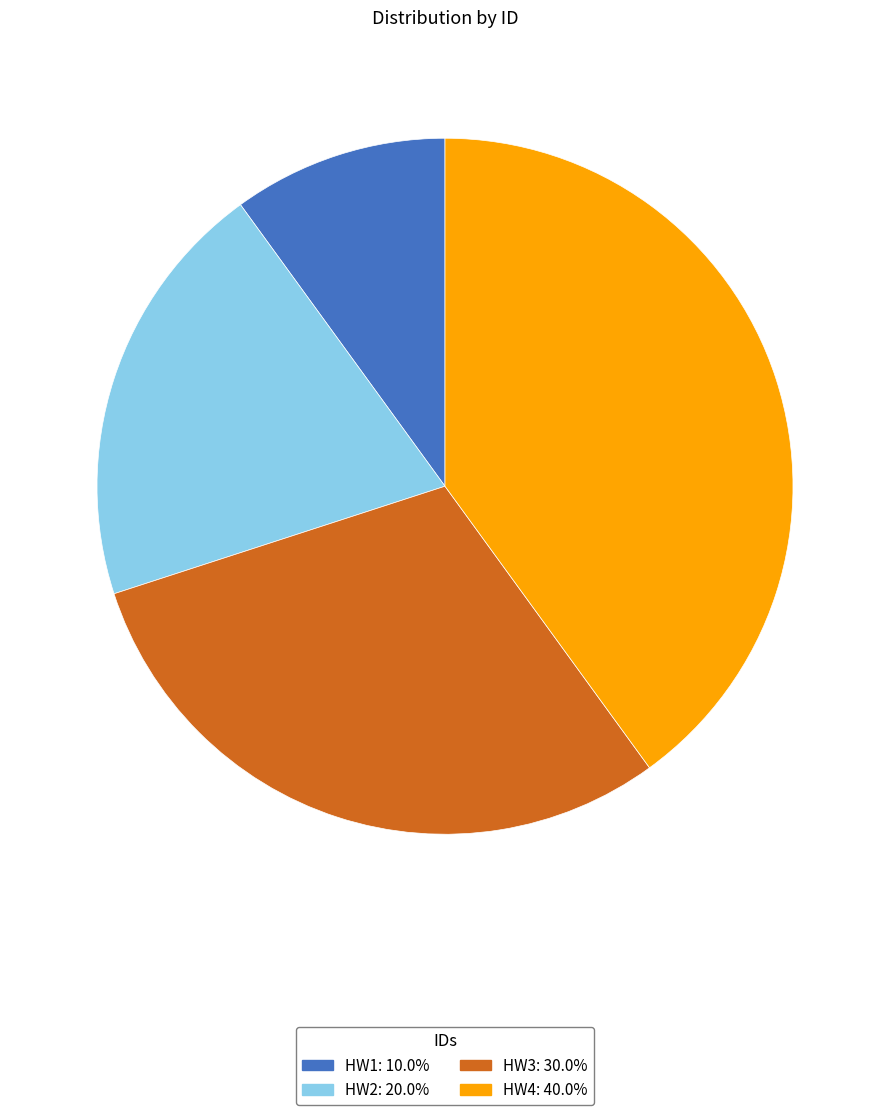

The HW1 slice represents 10% of the pie. True or false?

True